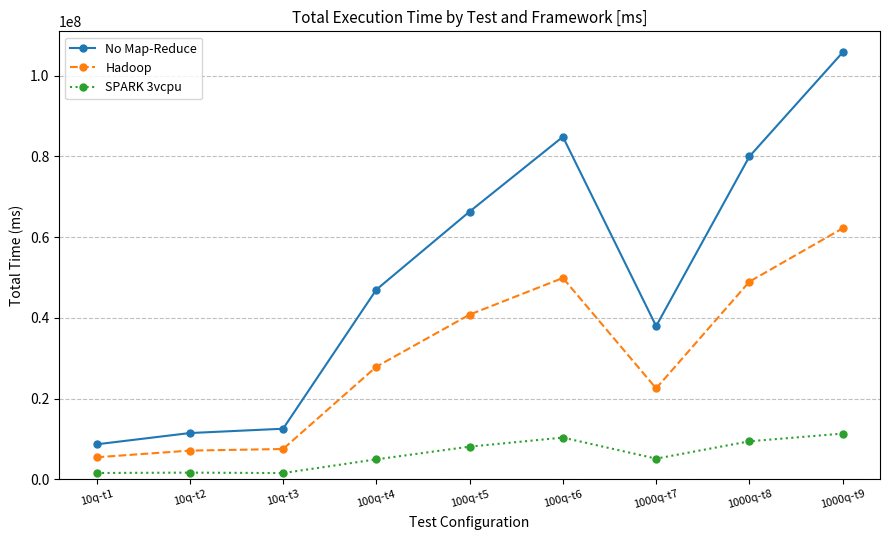

Rank the series by their maximum value, from highest to lowest.

No Map-Reduce, Hadoop, SPARK 3vcpu